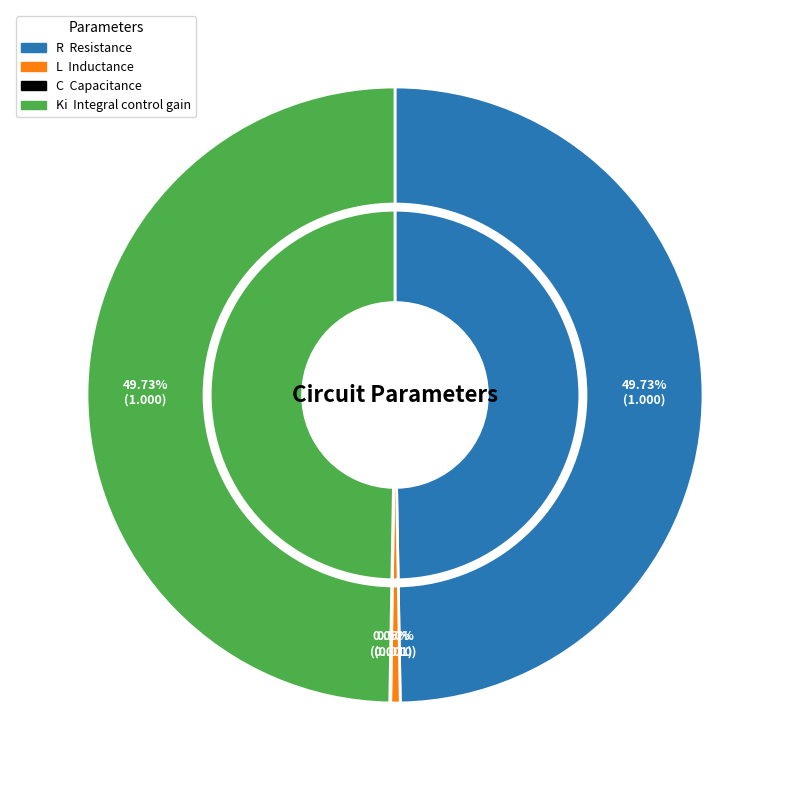

Combined, what portion of the pie is R and C?

49.8%